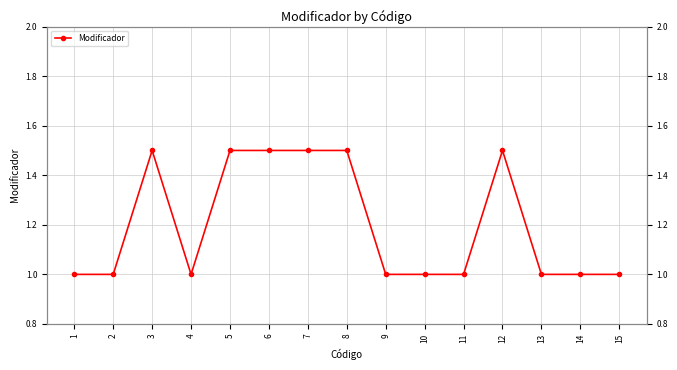

Reading left to right, transcribe all the data shown in this chart.

1.0	1.0	1.5	1.0	1.5	1.5	1.5	1.5	1.0	1.0	1.0	1.5	1.0	1.0	1.0